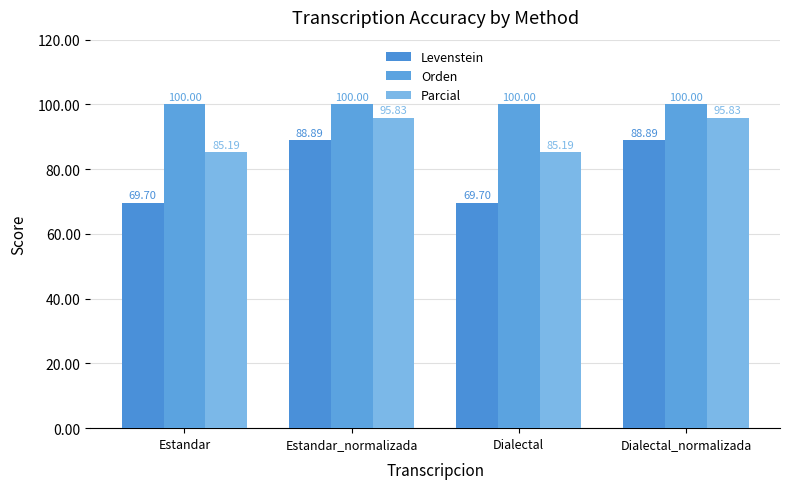

At Dialectal_normalizada, list the series in order from largest to smallest.

Orden, Parcial, Levenstein